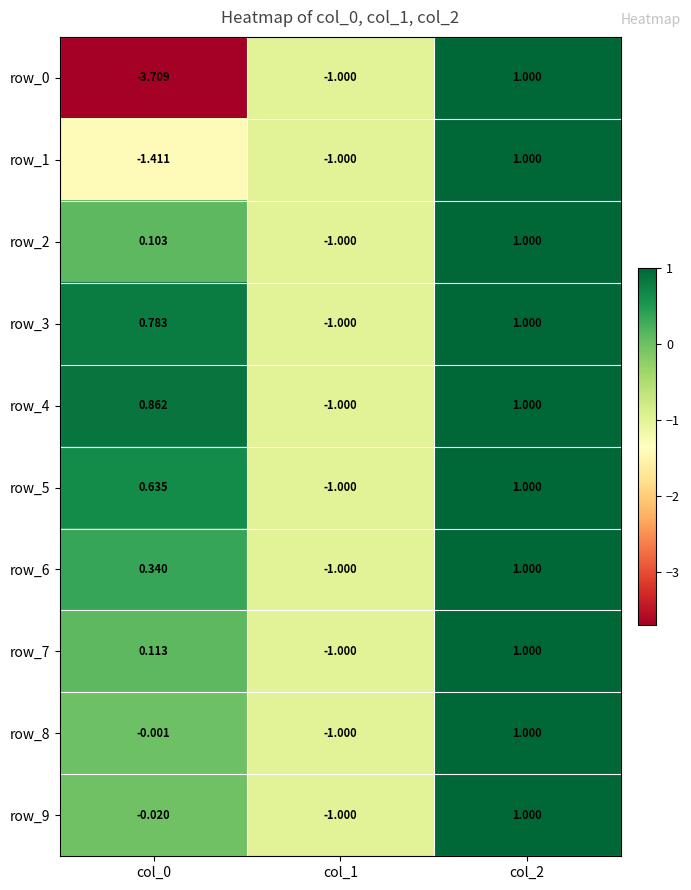

How many positive values does the row_6 series have?

2